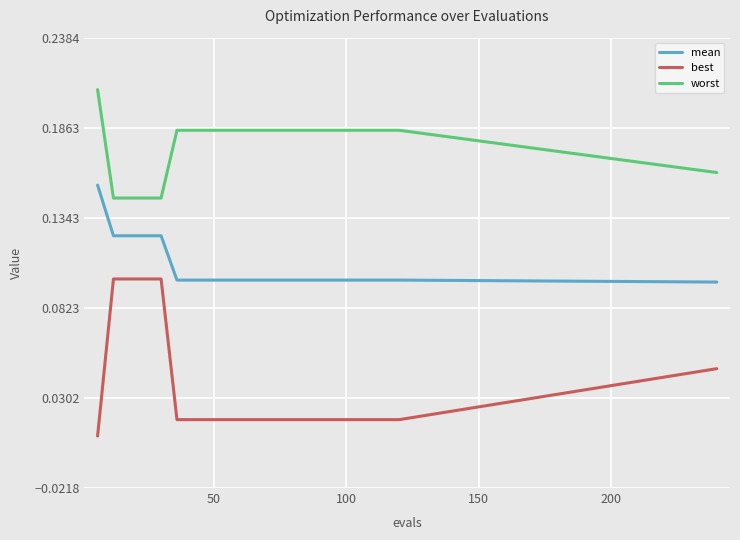

Count the mean values in the range 0 to 1.

21